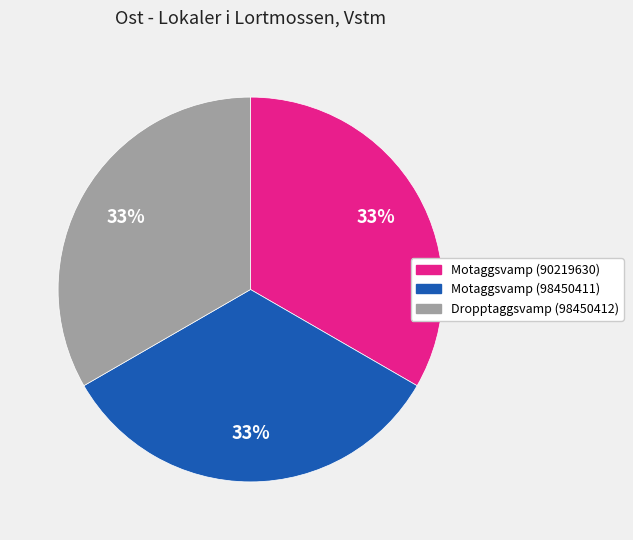

How many segments does this pie chart have?

3